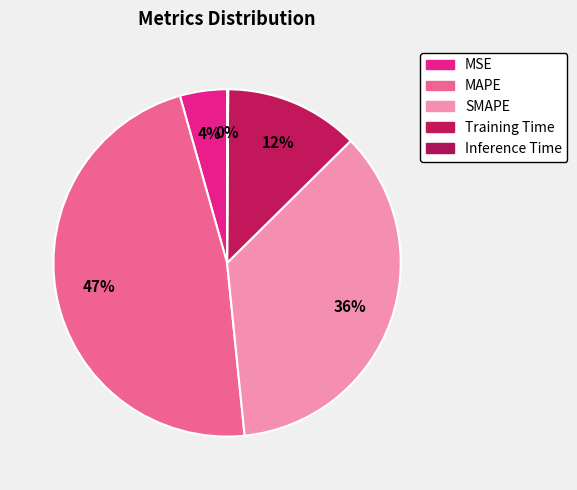

Count the number of slices in the pie.

5